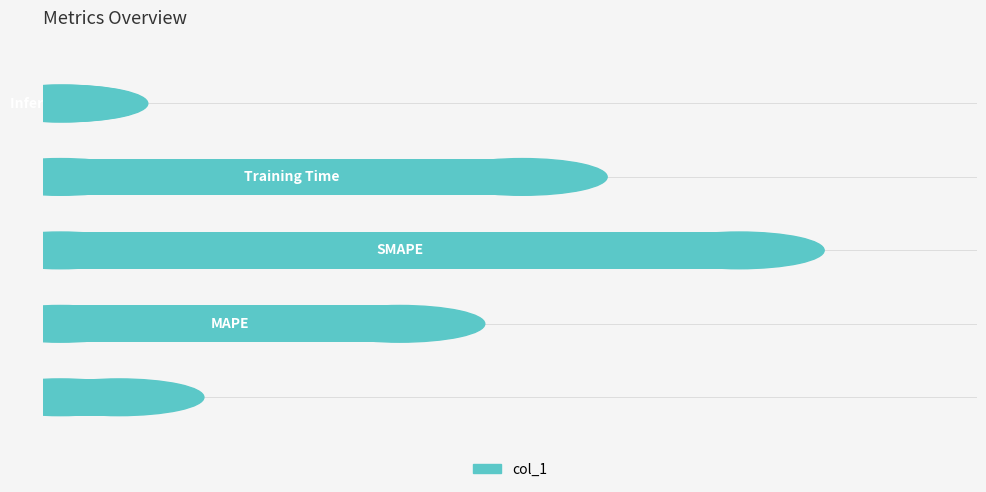

Does the chart contain stacked bars?

No